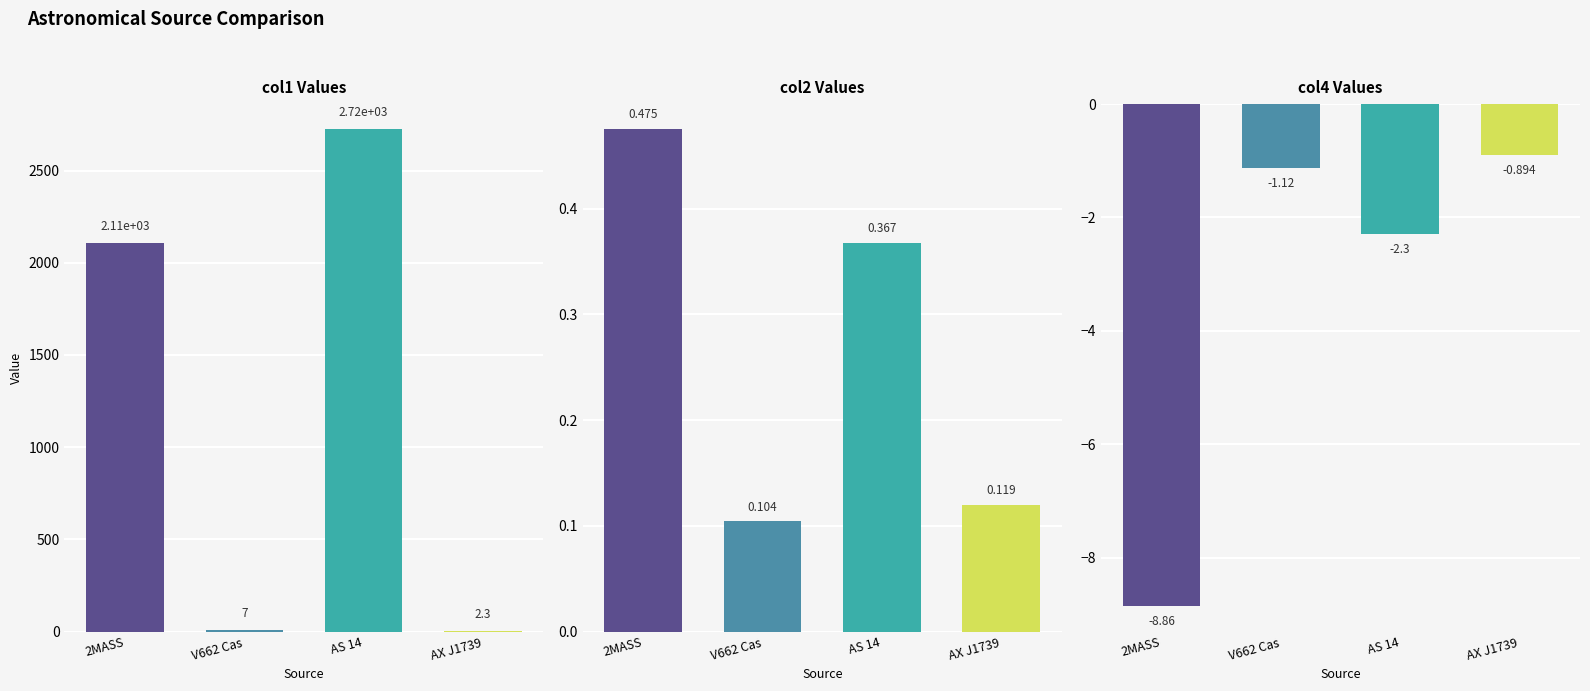

Rank the series by their maximum value, from highest to lowest.

col1, col2, col4